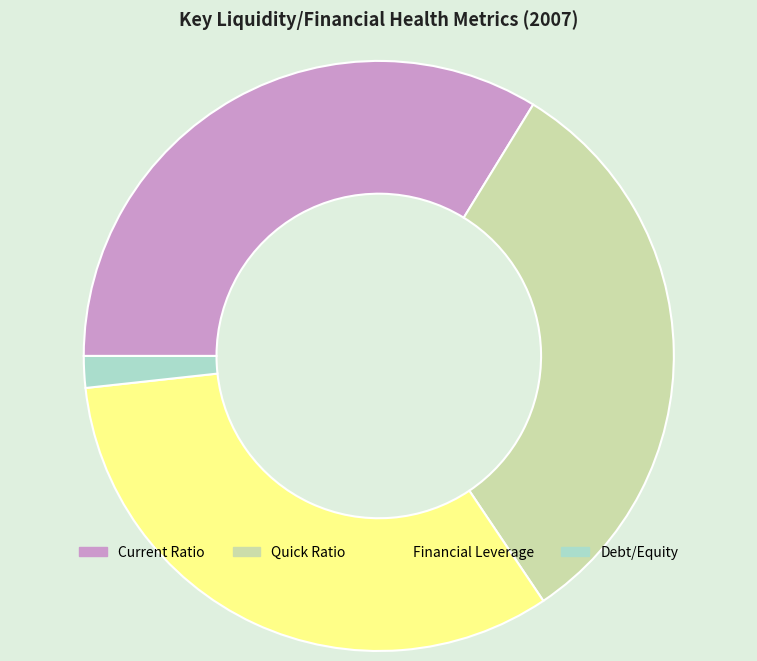

How many slices are in this pie chart?

4